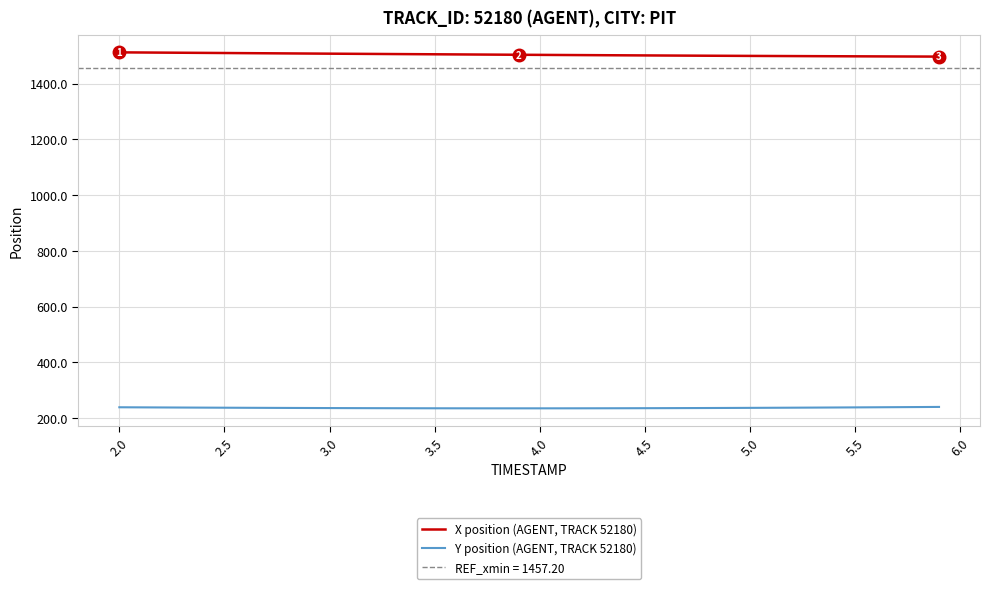

What is the minimum value shown in the chart?

235.3